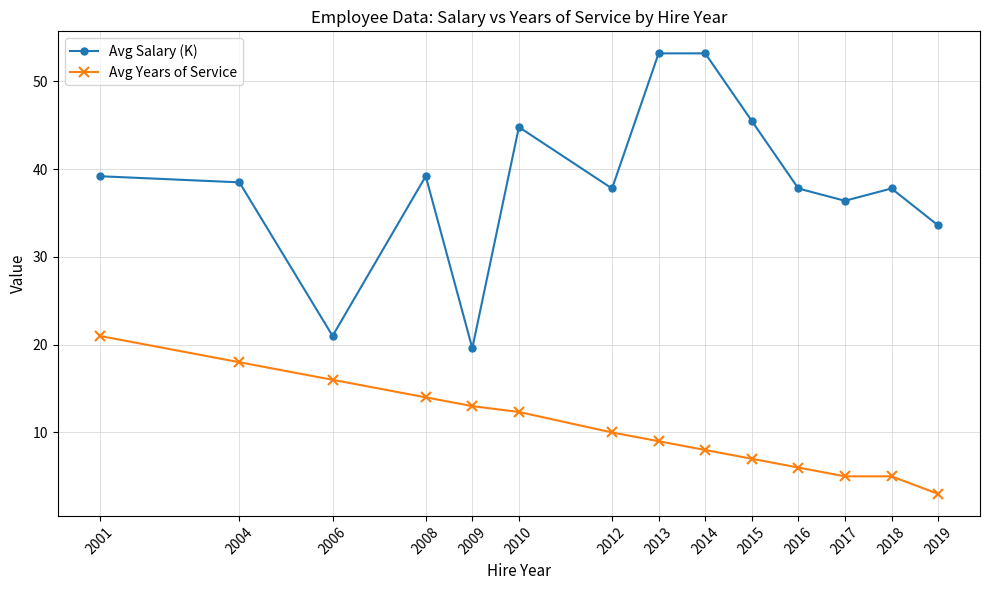

Reading left to right, what are all the values shown in this chart?

Avg Salary (K): 2001=39.2	2004=38.5	2006=21.0	2008=39.2	2009=19.6	2010=44.8	2012=37.8	2013=53.2	2014=53.2	2015=45.5	2016=37.8	2017=36.4	2018=37.8	2019=33.6
Avg Years of Service: 2001=21.0	2004=18.0	2006=16.0	2008=14.0	2009=13.0	2010=12.3	2012=10.0	2013=9.0	2014=8.0	2015=7.0	2016=6.0	2017=5.0	2018=5.0	2019=3.0